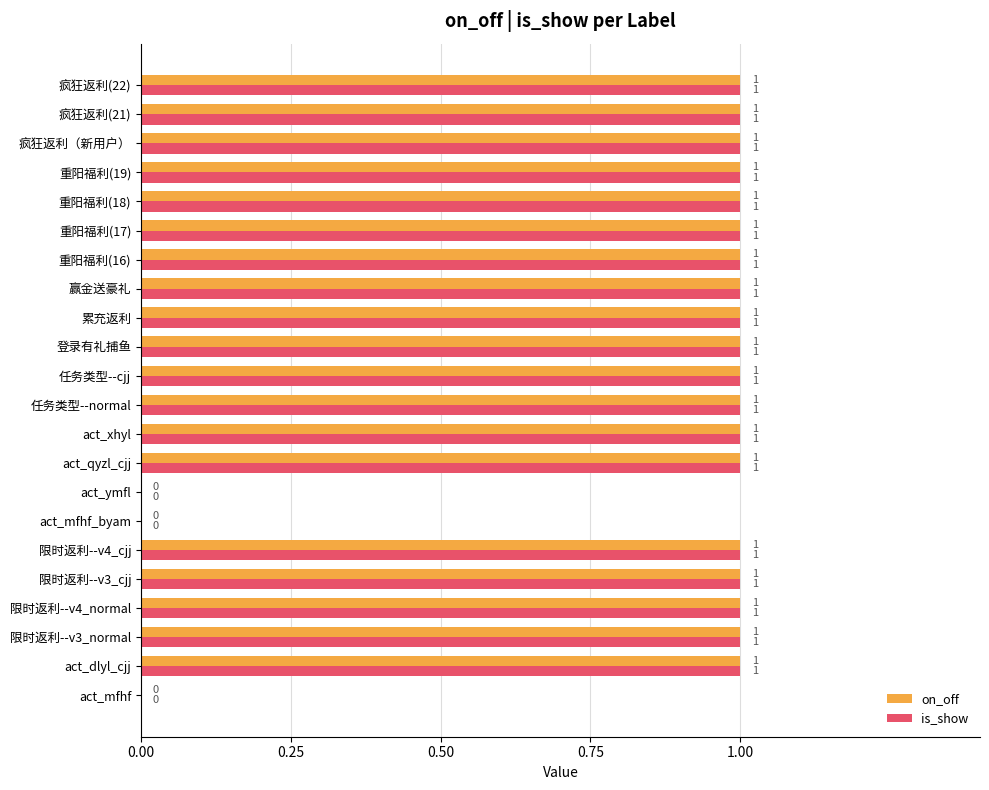

The value of on_off at act_qyzl_cjj is 0. True or false?

False